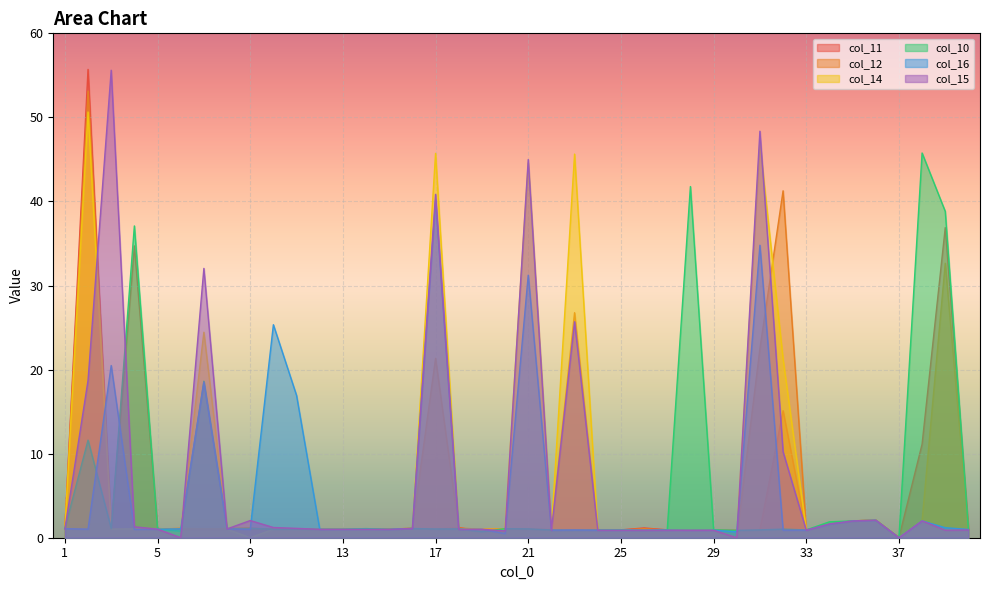

What is the sum of all col_11 values?

189.8